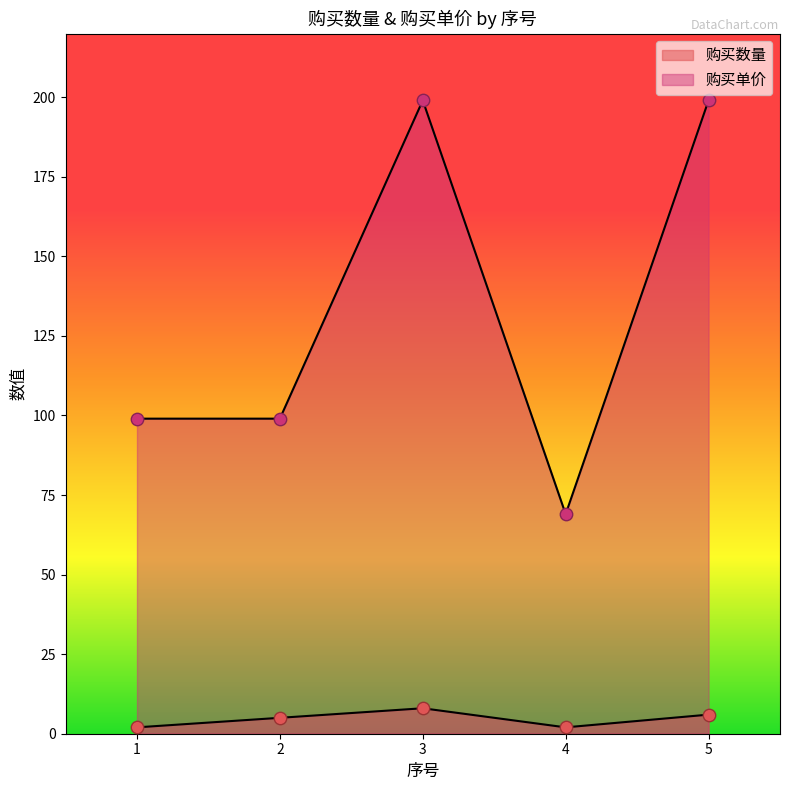

At which category is the sum across all series the highest?

3